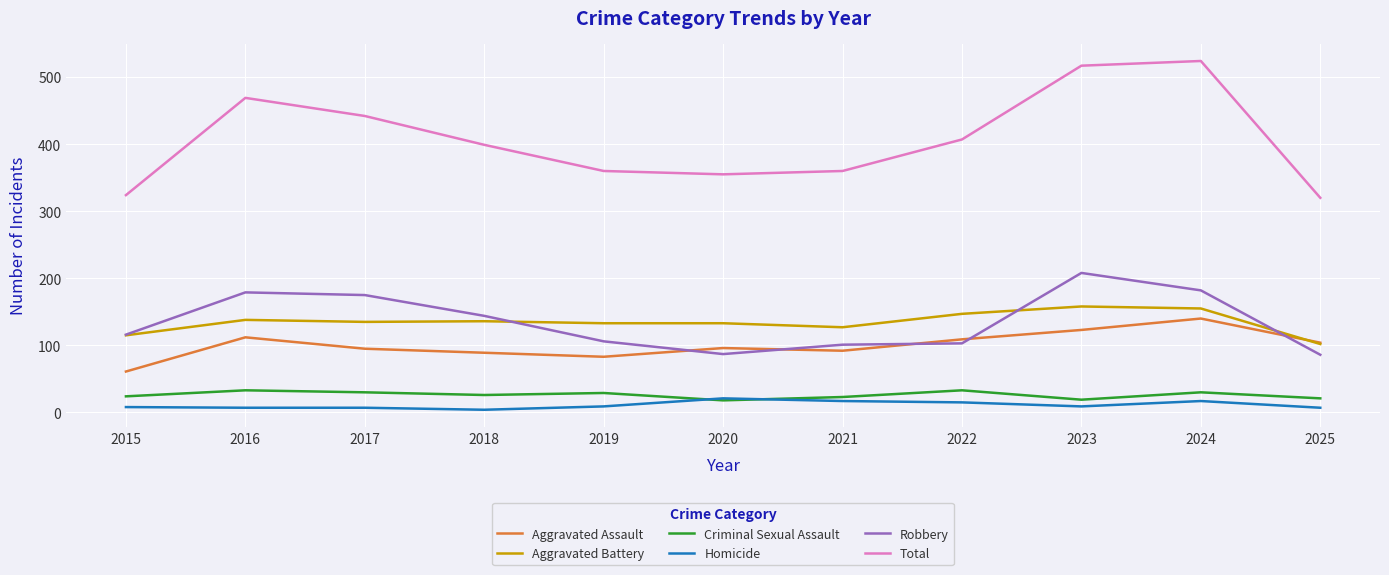

Is it true that Homicide equals 7 at 2025?

True